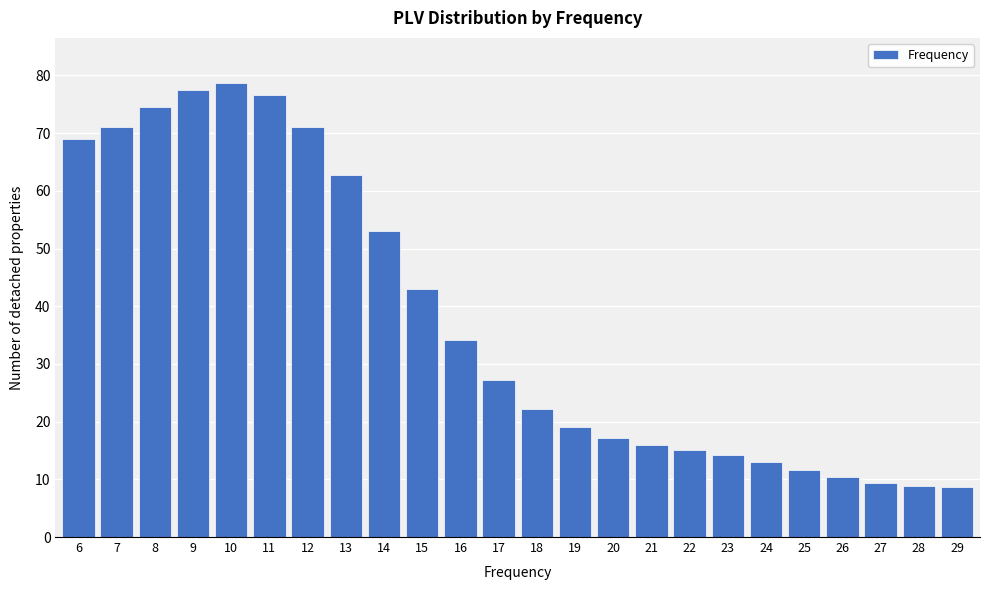

Is it true that the value at 9 is 25.1?

False